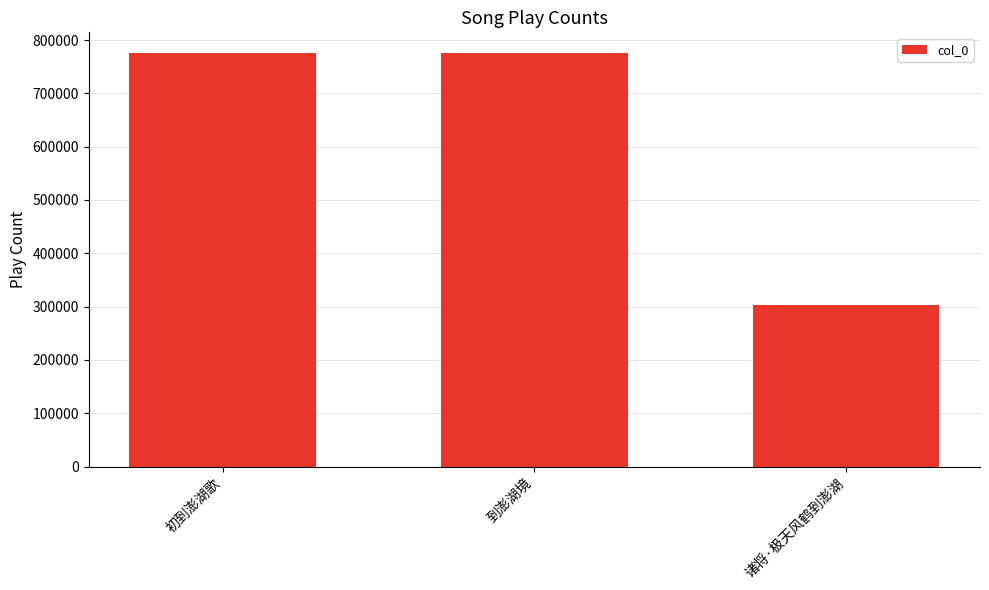

Which label corresponds to the smallest value in the chart?

诸将·极天风鹤到澎湖